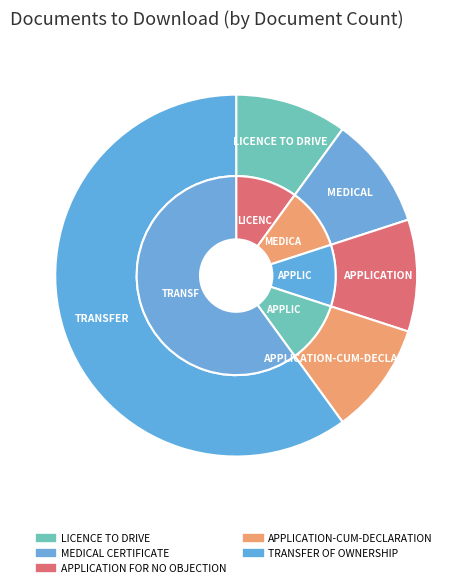

To the nearest percent, what is the average slice percentage?

20%